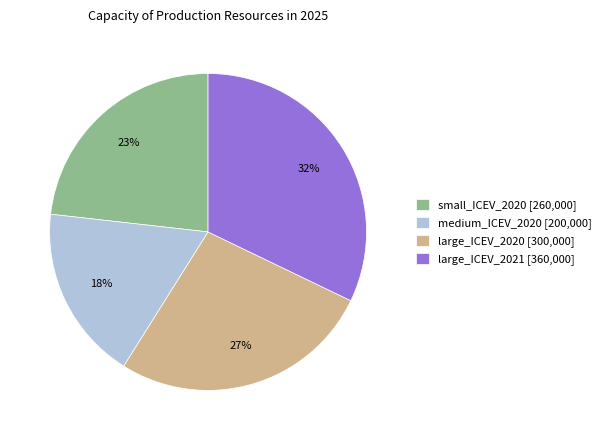

How many slices are in this pie chart?

4